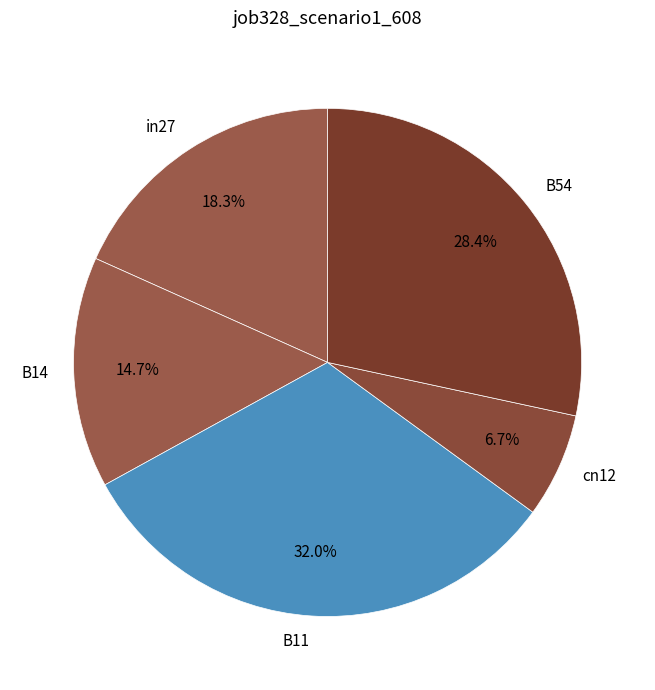

Which has a higher value, B54 or B11?

B11